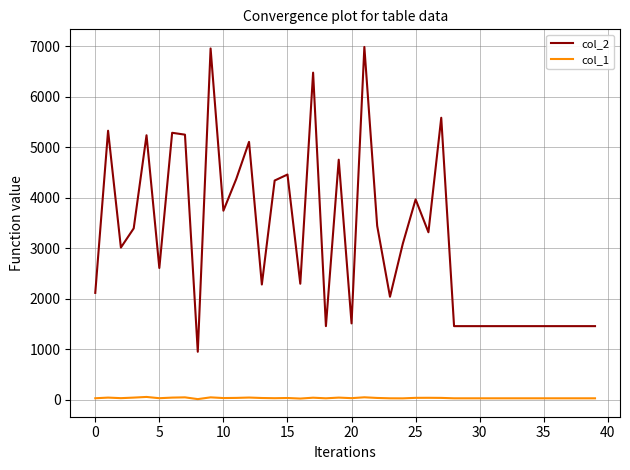

What is the greatest value displayed?

6988